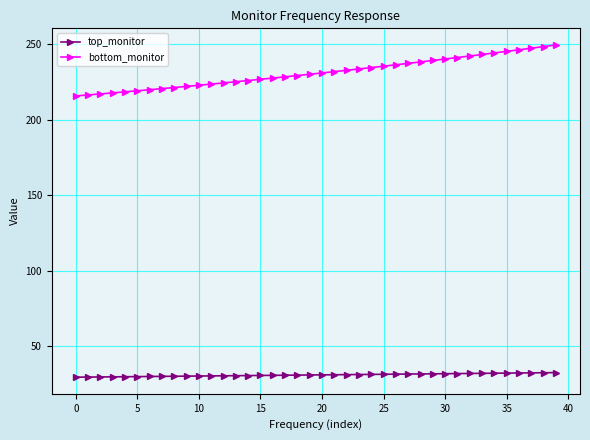

At how many categories does at least one series exceed 38?

40